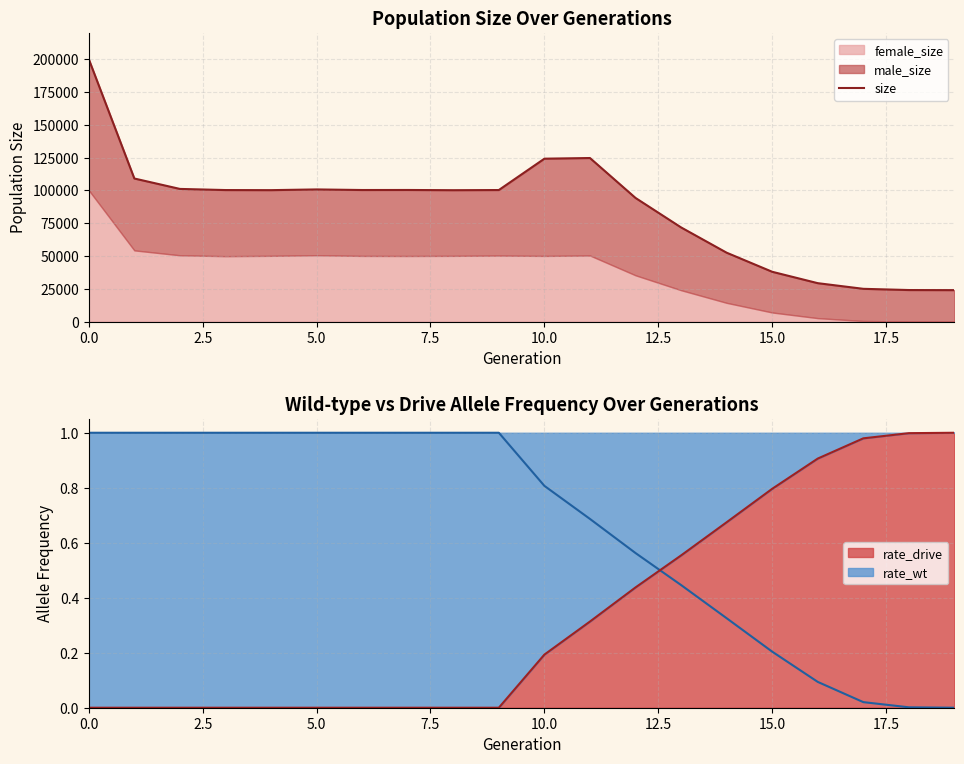

The value of rate_drive at 0.0 is 0.0. True or false?

True